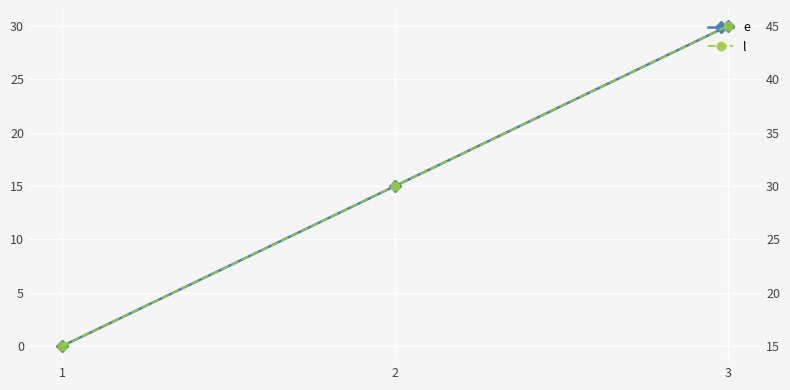

At which label is l closest to 30?

2